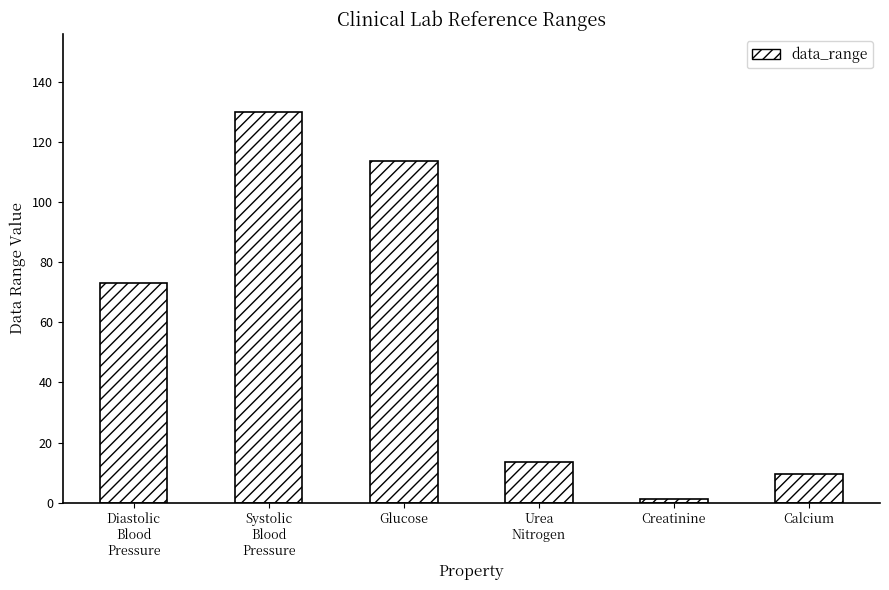

Rank the categories by value from highest to lowest.

Systolic
Blood
Pressure, Glucose, Diastolic
Blood
Pressure, Urea
Nitrogen, Calcium, Creatinine